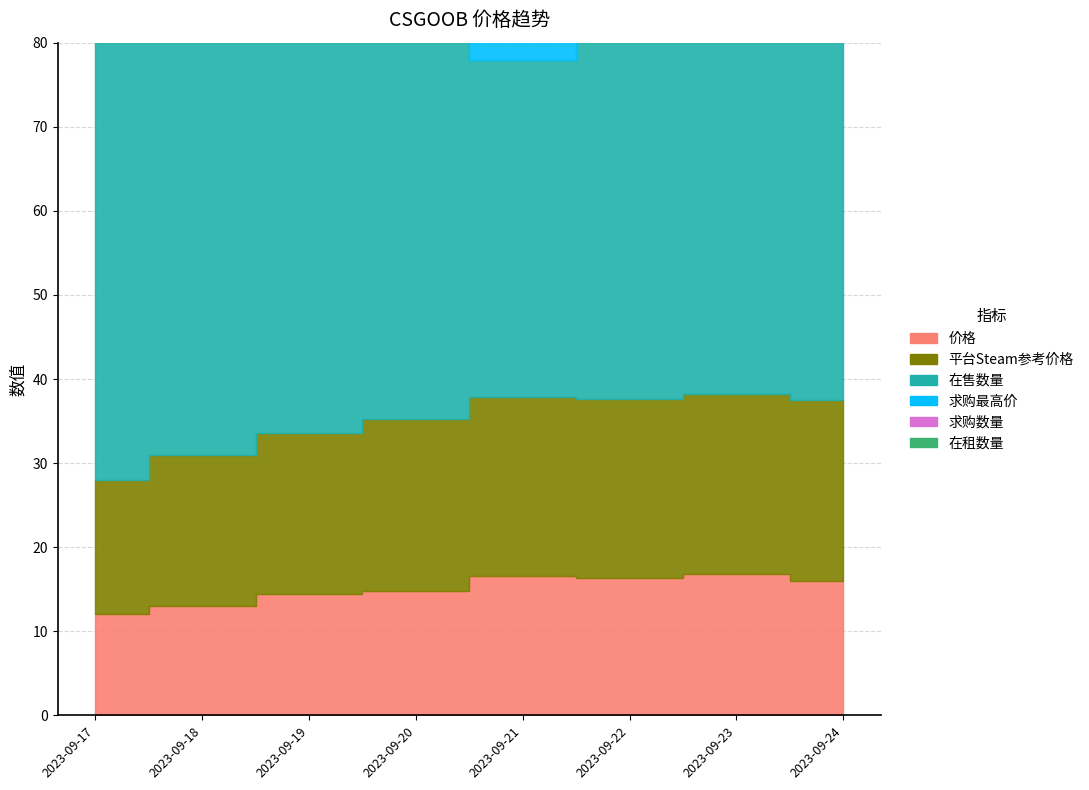

At 2023-09-18, list the series in order from smallest to largest.

求购最高价, 价格, 在租数量, 平台Steam参考价格, 求购数量, 在售数量